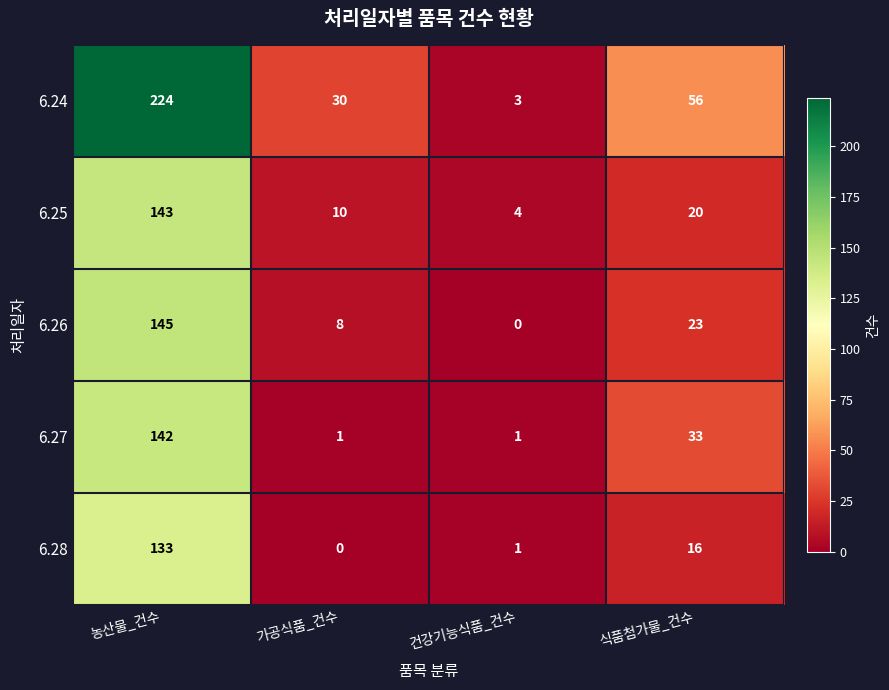

How many categories are shown in the chart?

4